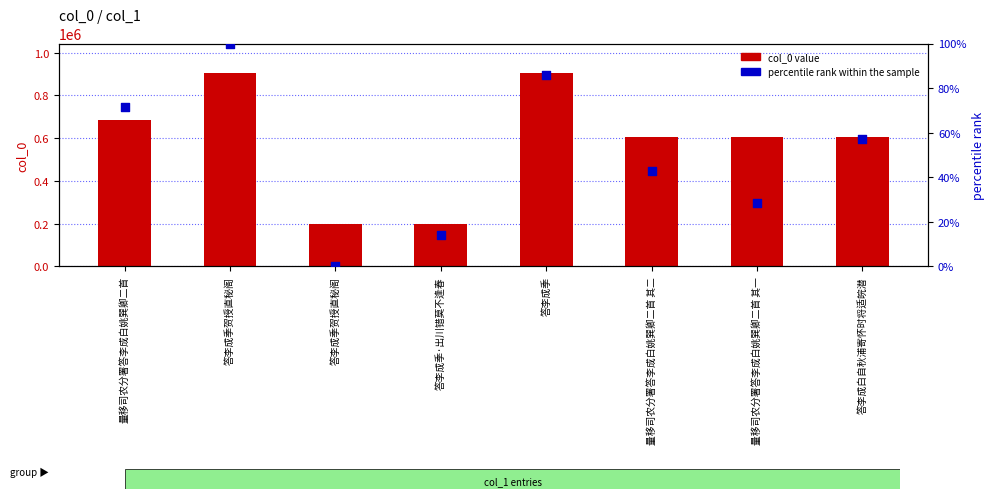

Which series contains the highest Y value?

col_0